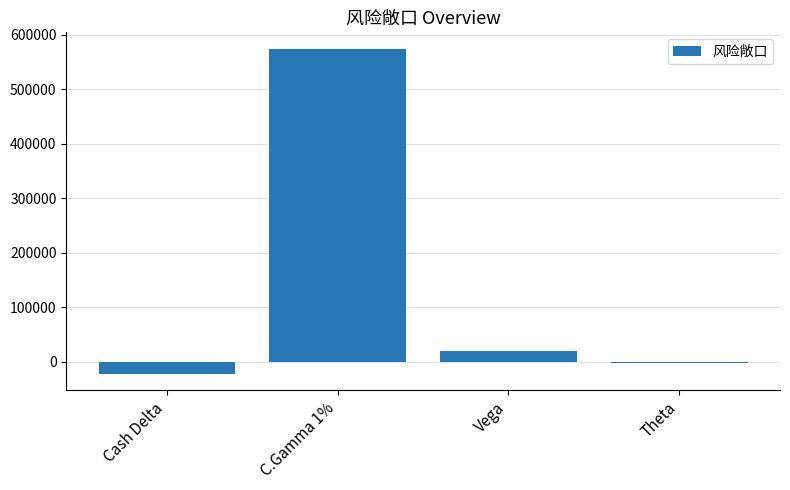

How many positive values are there?

2